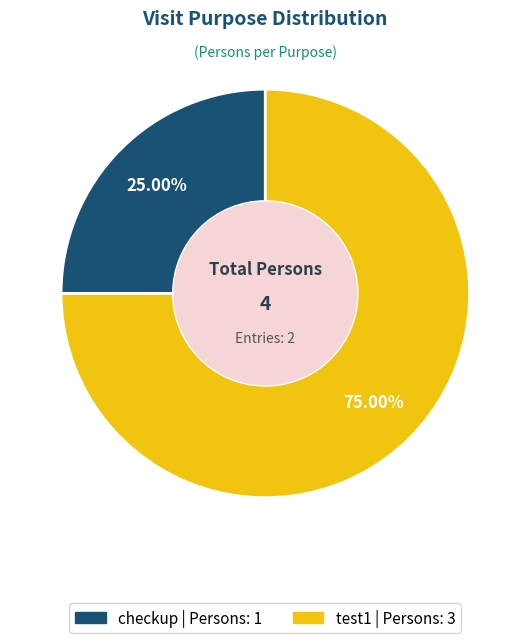

Which has a higher value, checkup or test1?

test1